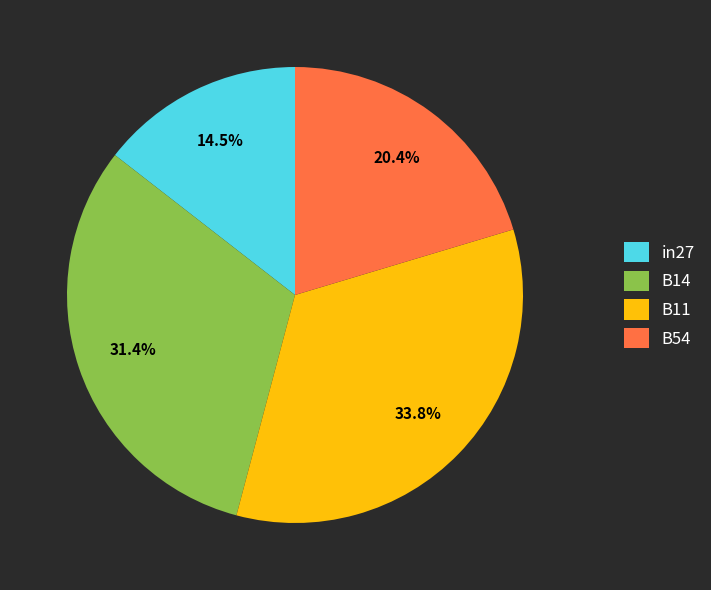

To the nearest percent, what is the average slice percentage?

25%